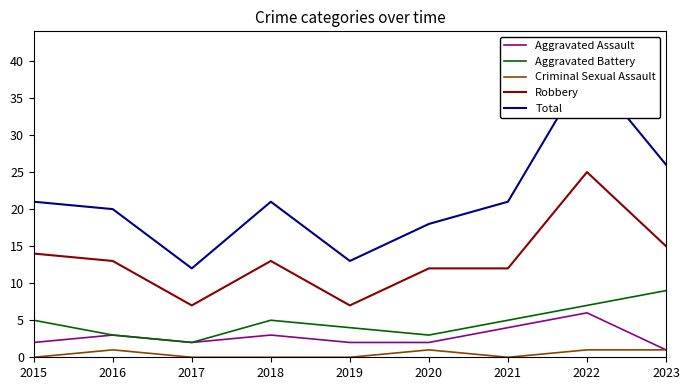

How many interior local valleys does the Aggravated Assault series have?

1